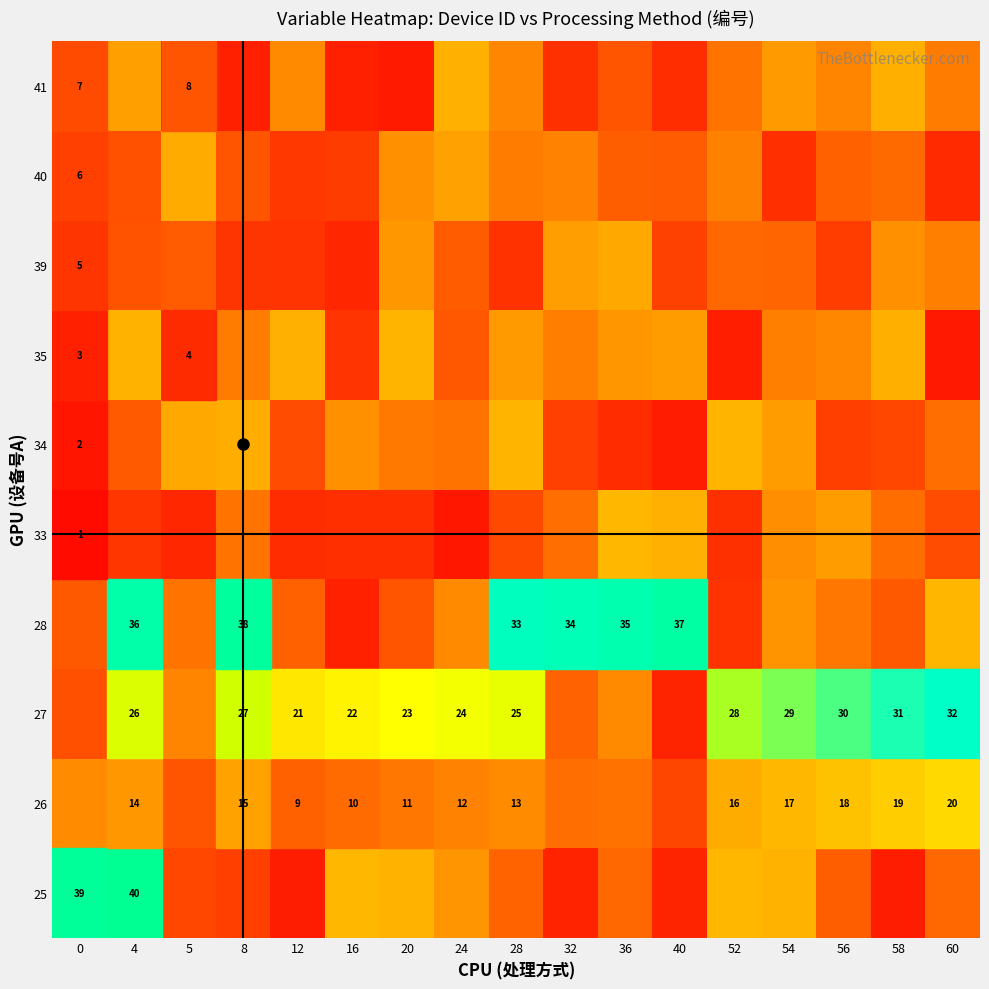

At which category is the sum across all series the highest?

54